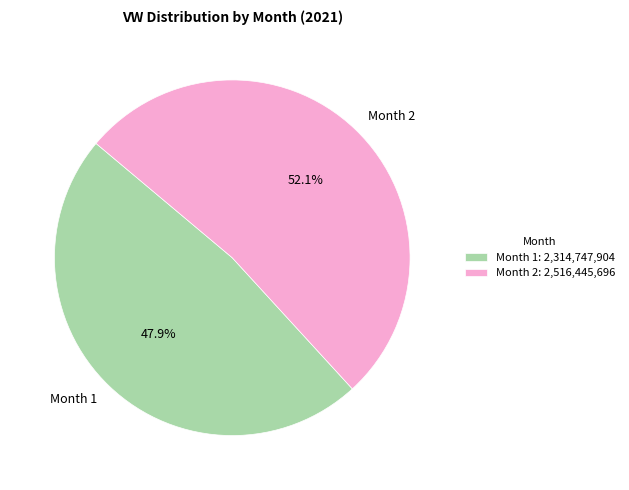

Is the sum of Month 2 and Month 1 greater than half?

Yes